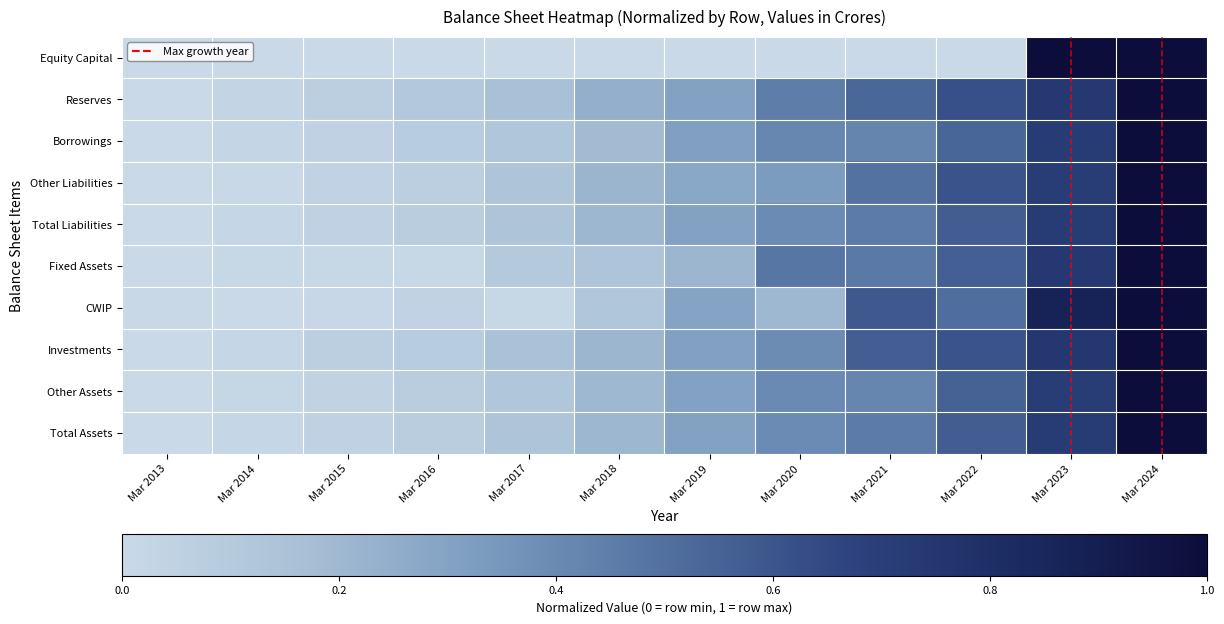

List the series in order of their peak value, highest first.

Equity Capital, Reserves, Borrowings, Other Liabilities, Total Liabilities, Fixed Assets, CWIP, Investments, Other Assets, Total Assets